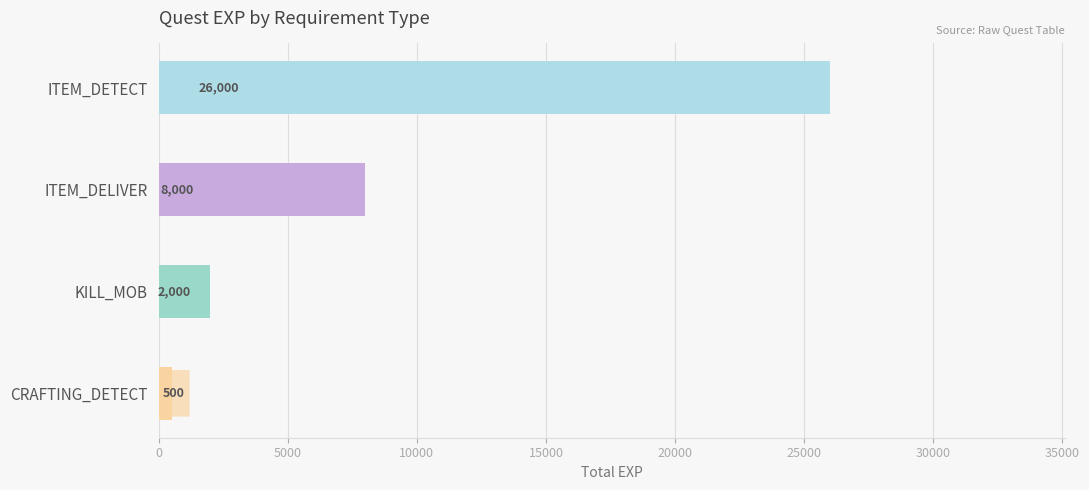

Reading top to bottom, transcribe all the data shown in this chart.

26000	8000	2000	500